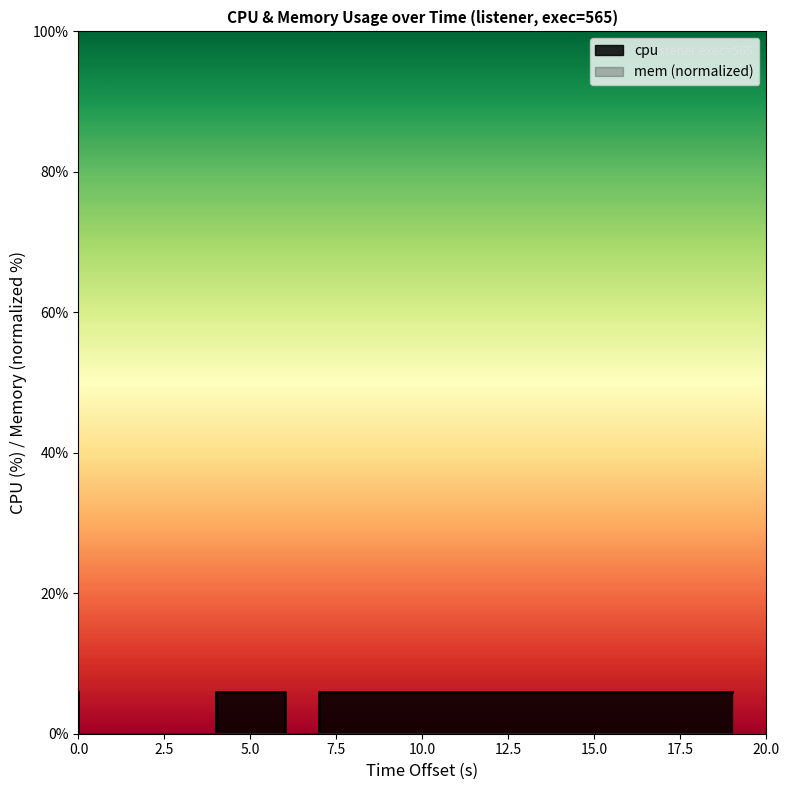

How many interior local valleys (lower than both neighbors) does the data have?

1